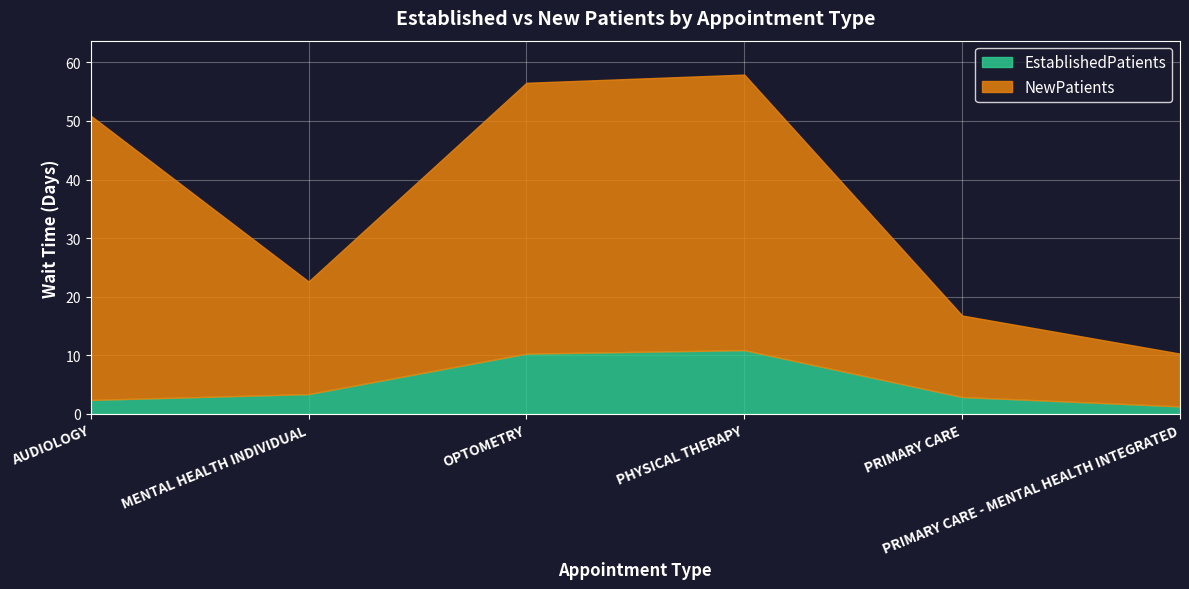

What is the spread (max minus min) of values at MENTAL HEALTH INDIVIDUAL?

15.8